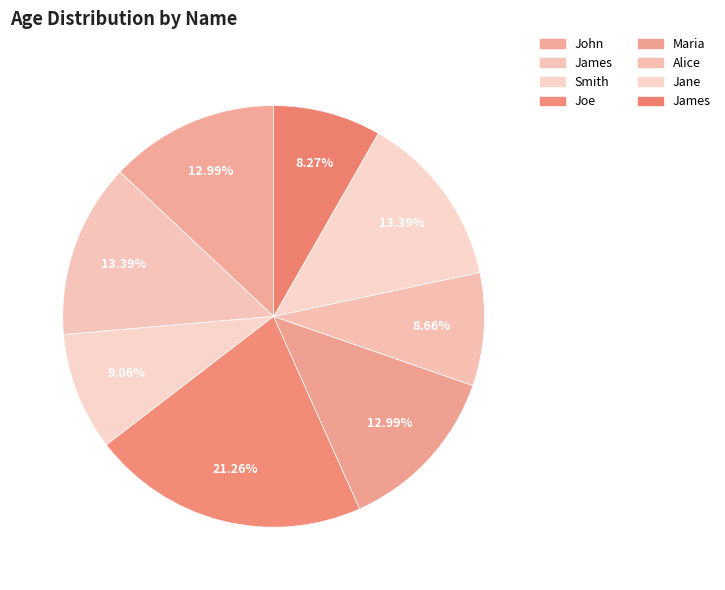

How many slices are in this pie chart?

8